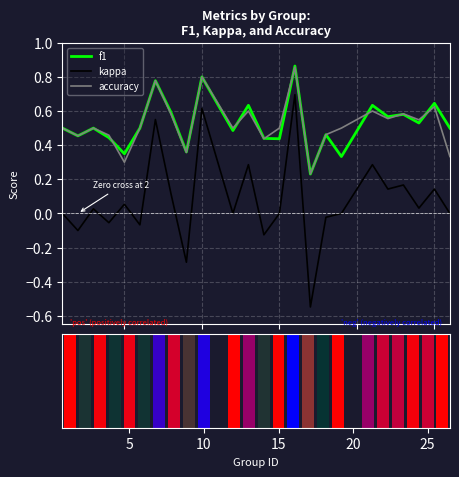

What is the highest value of the accuracy series?

0.9